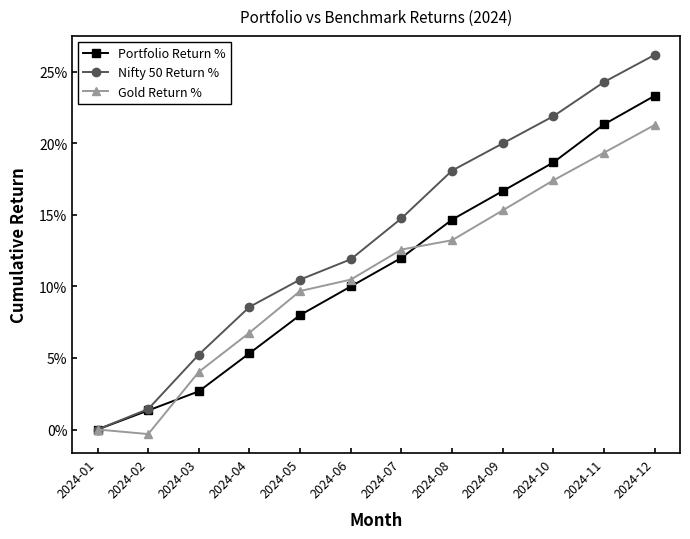

What are all the series names shown in the legend?

Portfolio Return %, Nifty 50 Return %, Gold Return %